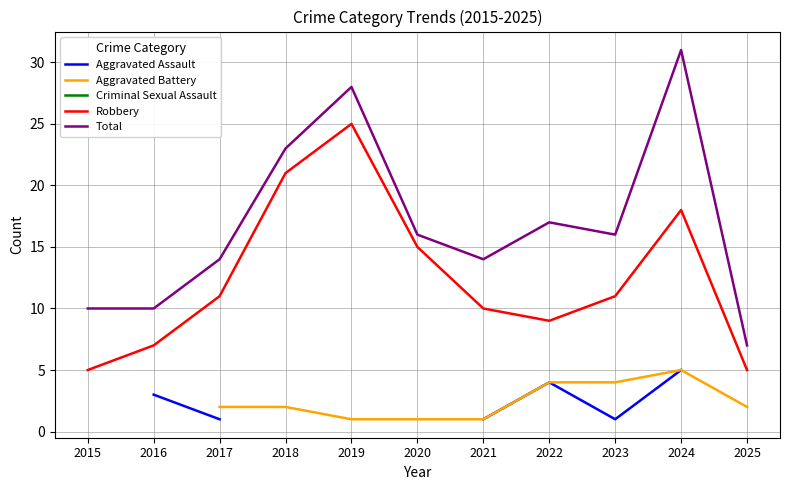

True or false: Robbery and Total intersect in this chart.

False